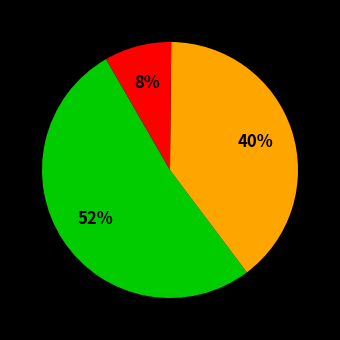

To the nearest percent, what is the average slice percentage?

33%